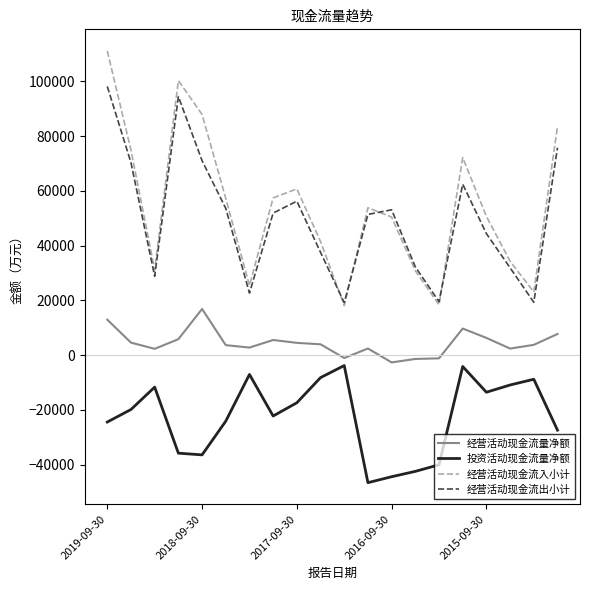

What is the lowest value of the 经营活动现金流出小计 series?

19173